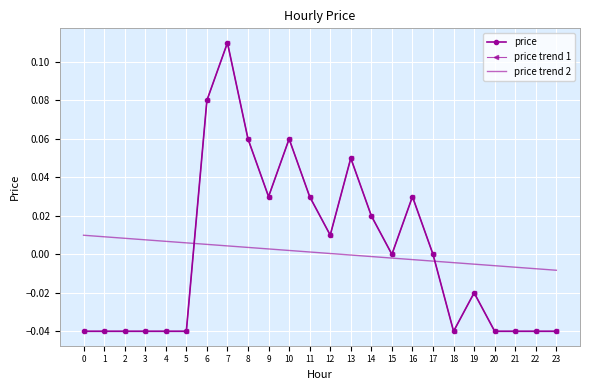

At which category is the sum across all series the highest?

7